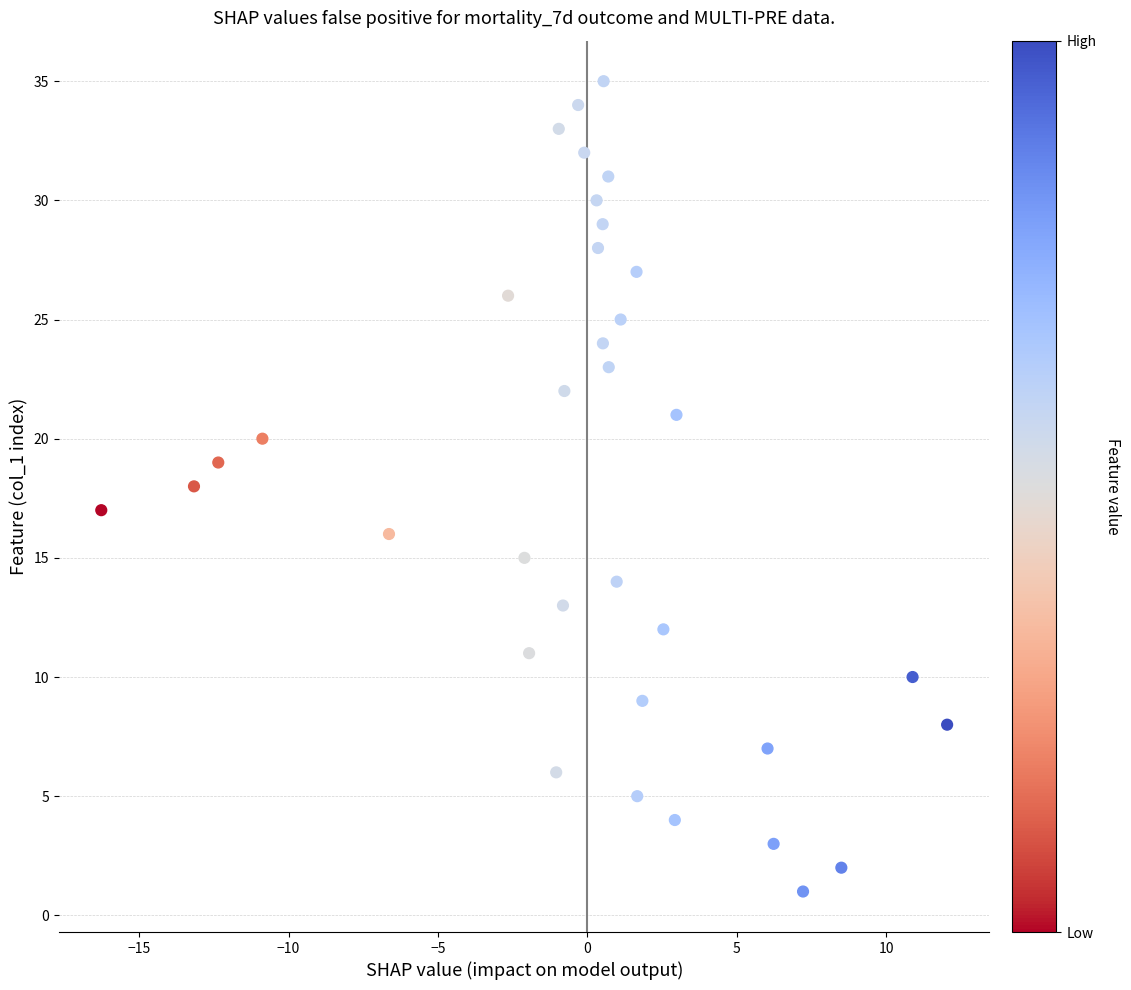

What is the range of Y values (max minus min)?

34